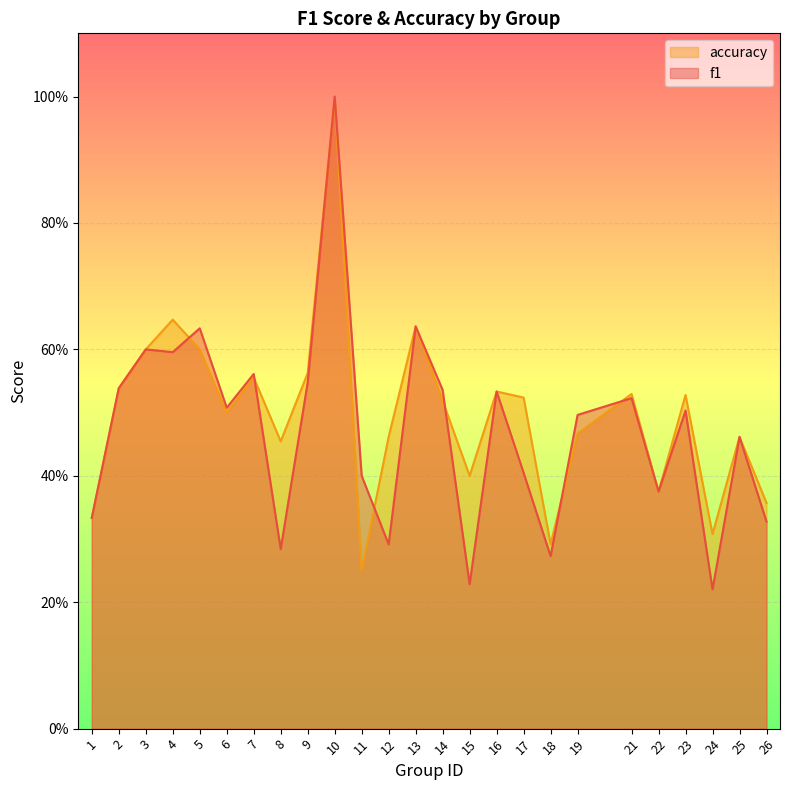

Reading left to right, extract all data points from this chart.

f1: 0.3	0.5	0.6	0.6	0.6	0.5	0.6	0.3	0.5	1.0	0.4	0.3	0.6	0.5	0.2	0.5	0.4	0.3	0.5	0.5	0.4	0.5	0.2	0.5	0.3
accuracy: 0.3	0.5	0.6	0.6	0.6	0.5	0.6	0.5	0.6	1.0	0.2	0.5	0.6	0.5	0.4	0.5	0.5	0.3	0.5	0.5	0.4	0.5	0.3	0.5	0.4